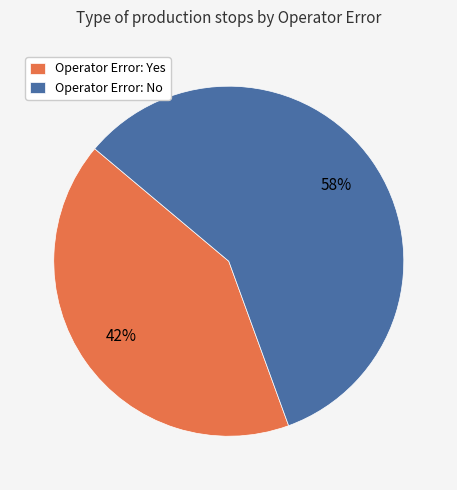

Which has a higher value, Operator Error: Yes or Operator Error: No?

Operator Error: No